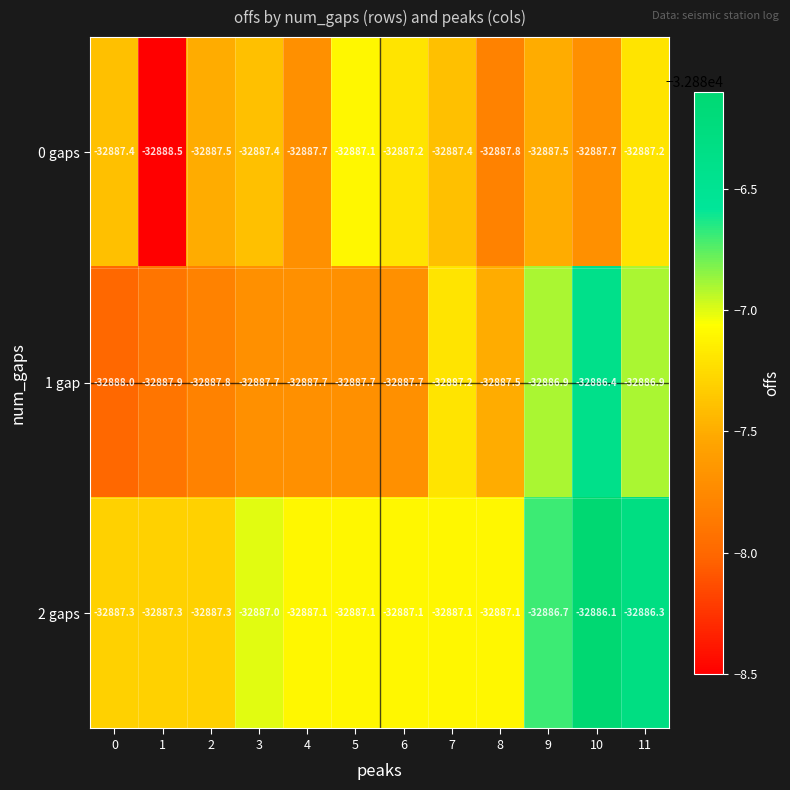

Is it true that 1 gap equals -49762.4 at 8?

False